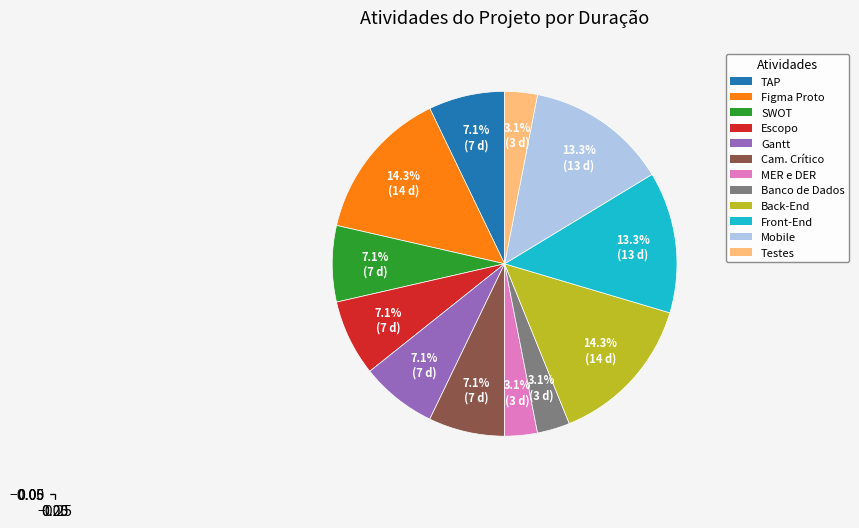

Count the number of slices in the pie.

12